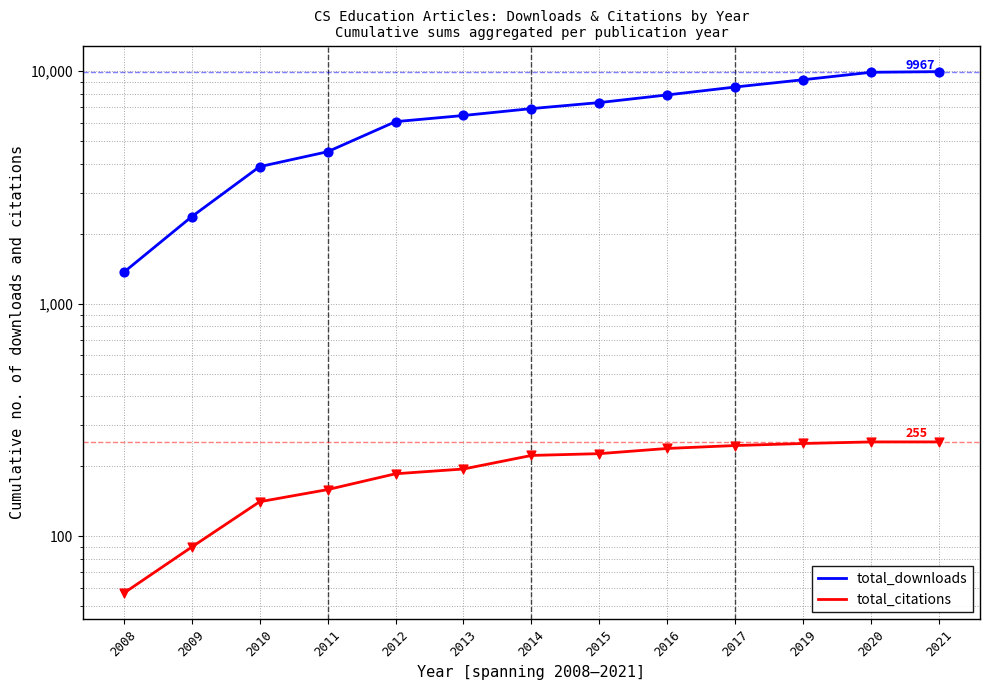

What are all the series names shown in the legend?

total_downloads, total_citations